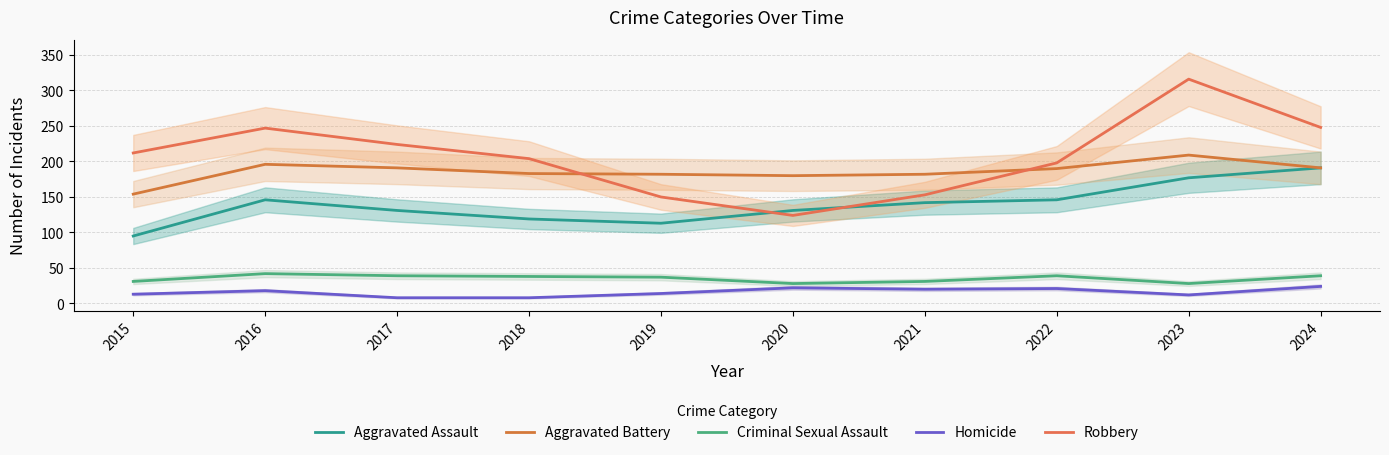

Is this an area chart (filled region under the line)?

No